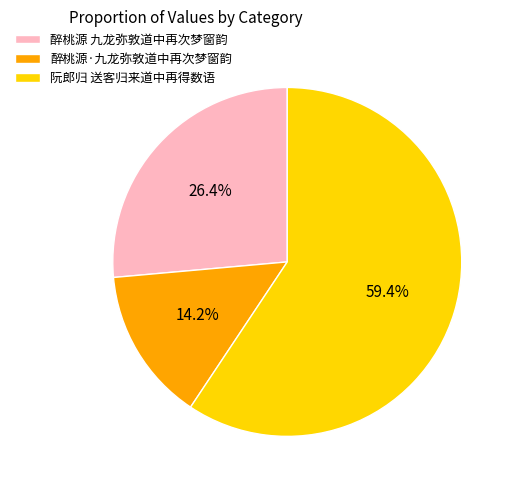

How many segments does this pie chart have?

3